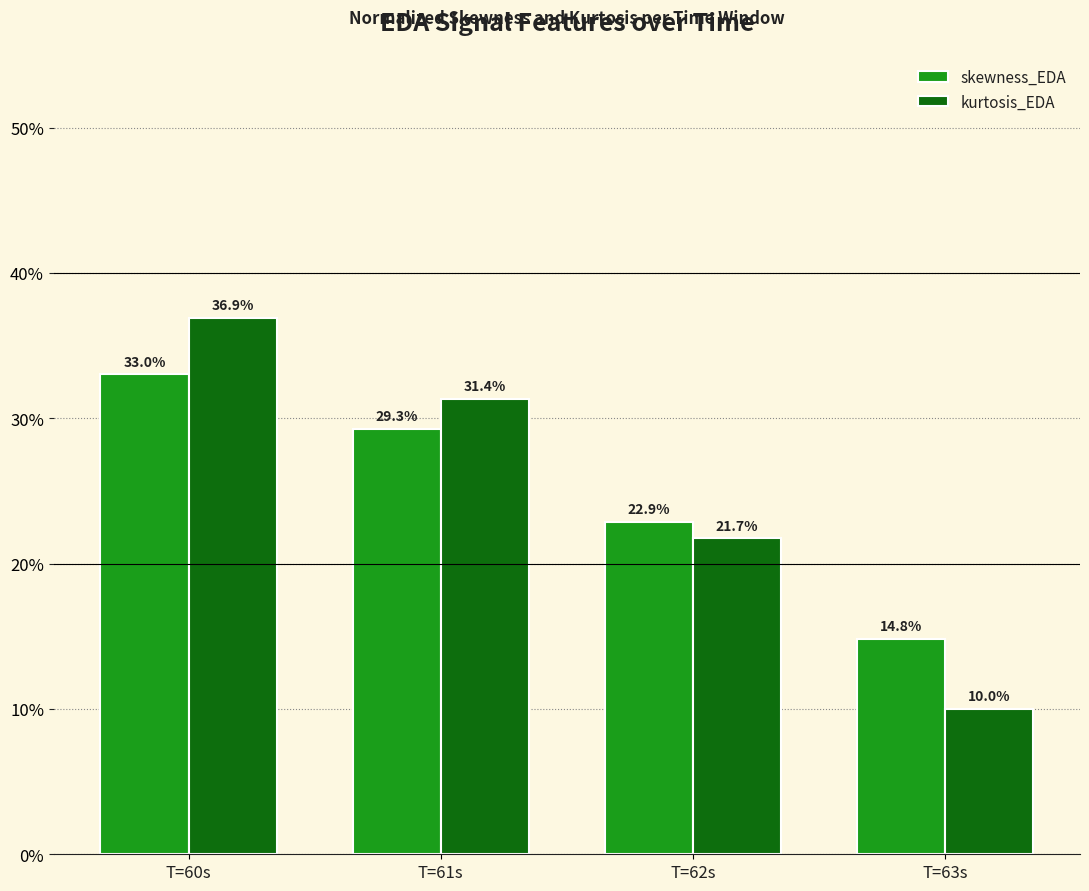

The kurtosis_EDA series shows 48.2 at T=60s. True or false?

False